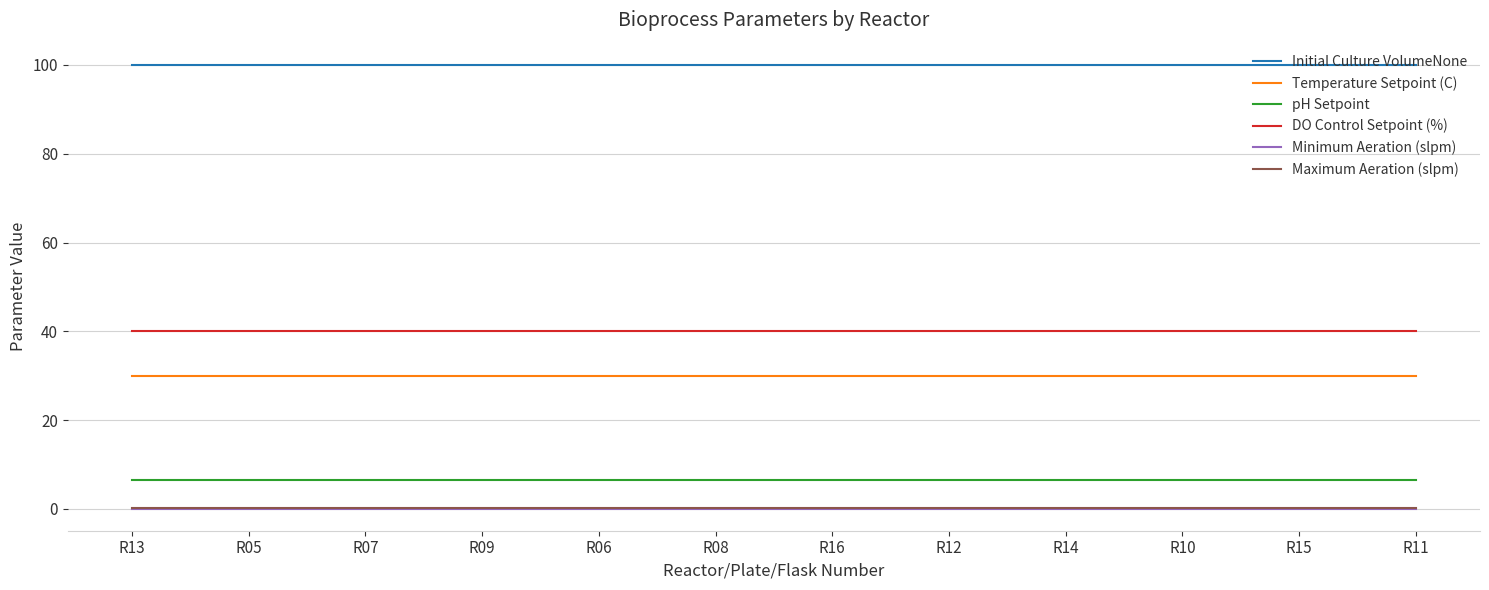

What is the difference between the highest and lowest values at R14?

99.9